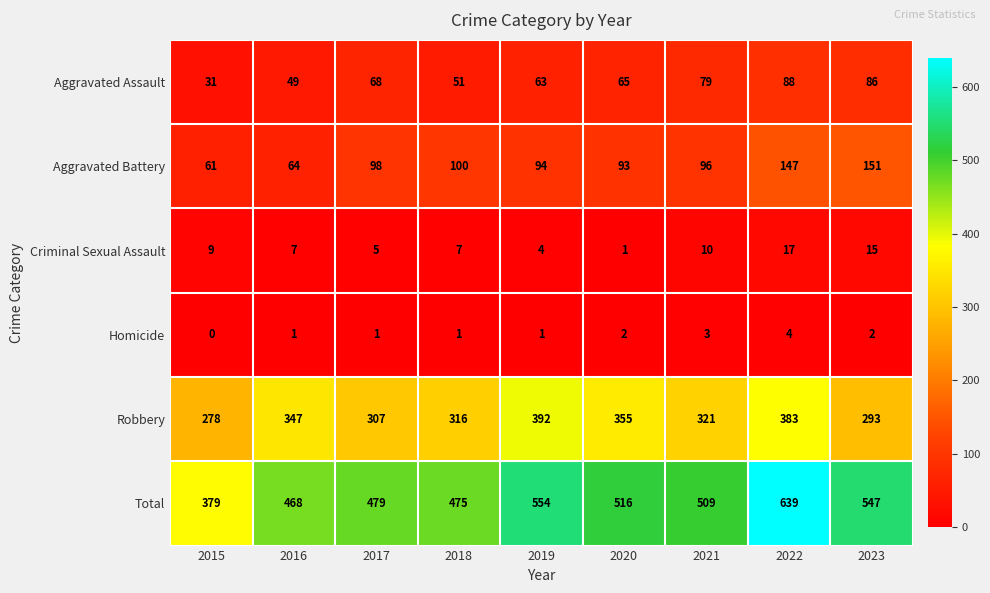

What is the sum of all Aggravated Assault values?

580